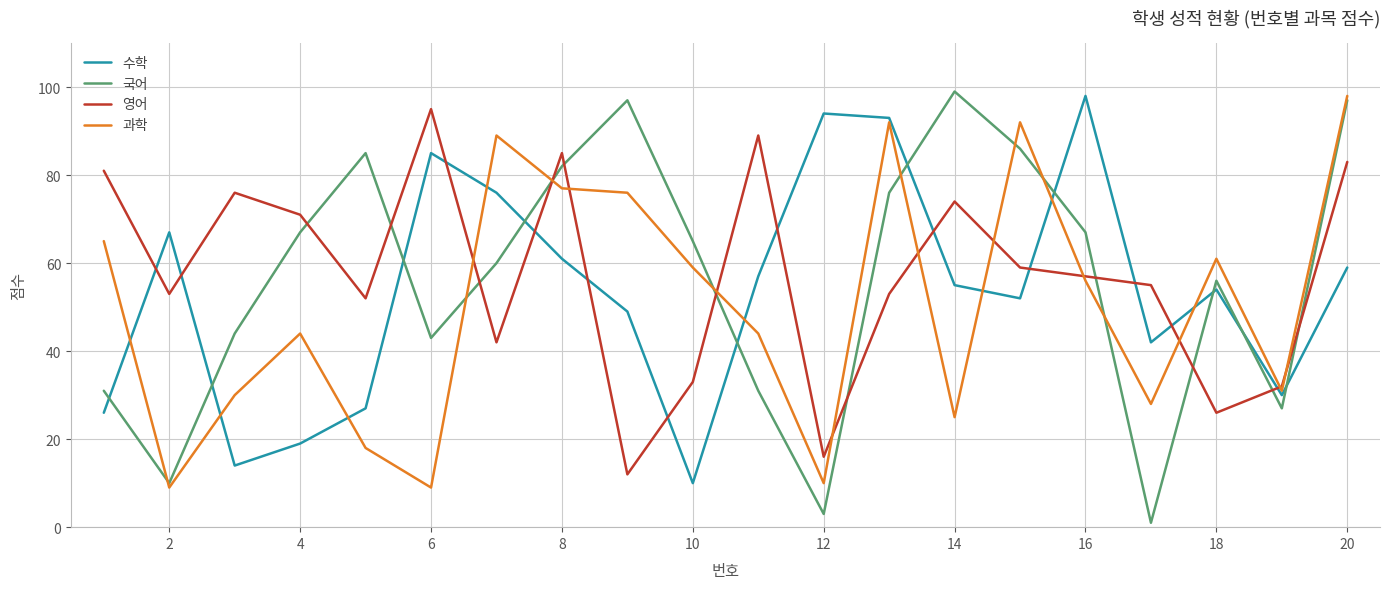

Reading left to right, list all the values displayed in this chart.

수학: 26	67	14	19	27	85	76	61	49	10	57	94	93	55	52	98	42	54	30	59
국어: 31	10	44	67	85	43	60	82	97	65	31	3	76	99	86	67	1	56	27	97
영어: 81	53	76	71	52	95	42	85	12	33	89	16	53	74	59	57	55	26	32	83
과학: 65	9	30	44	18	9	89	77	76	59	44	10	92	25	92	56	28	61	31	98